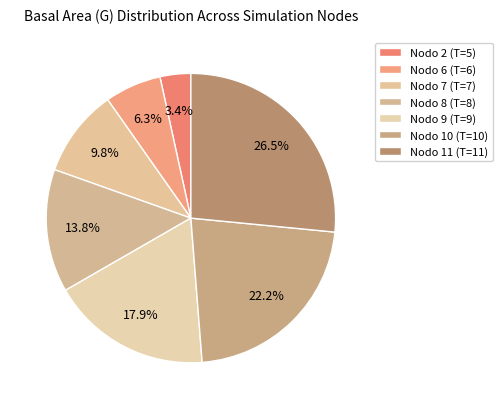

How many segments does this pie chart have?

7